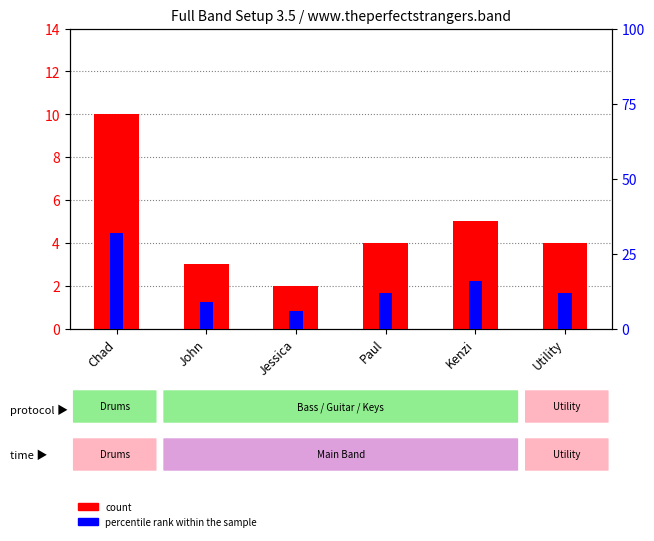

Reading left to right, what are all the values shown in this chart?

count: 10	3	2	4	5	4
percentile rank within the sample: 32	9	6	12	16	12